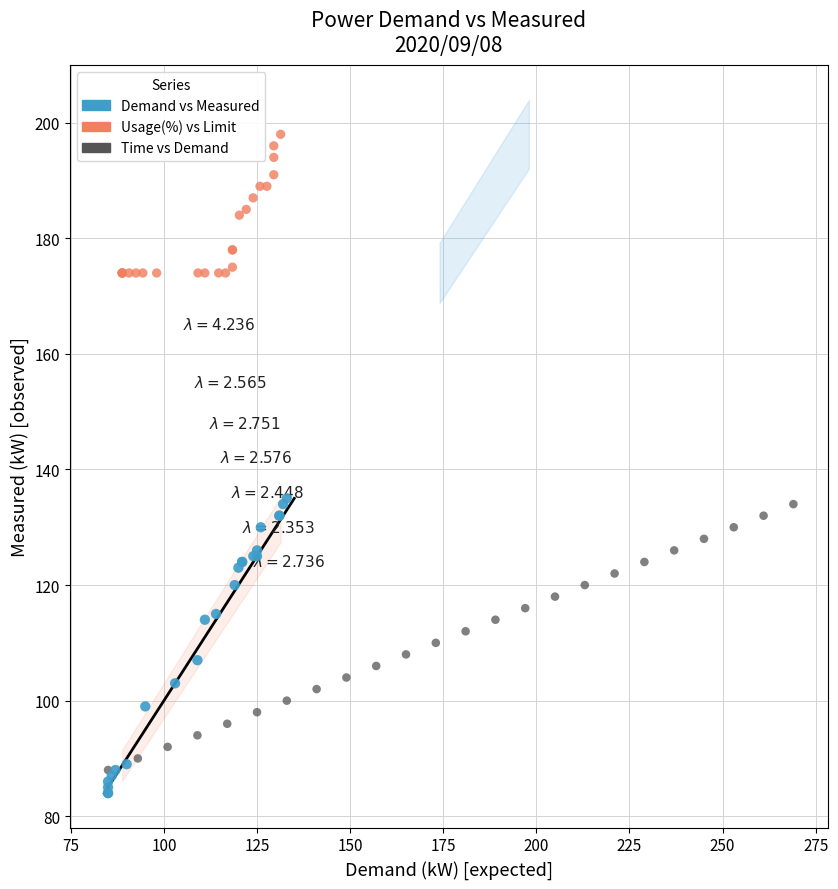

Which series reaches the maximum Y coordinate?

Usage(%) vs Limit